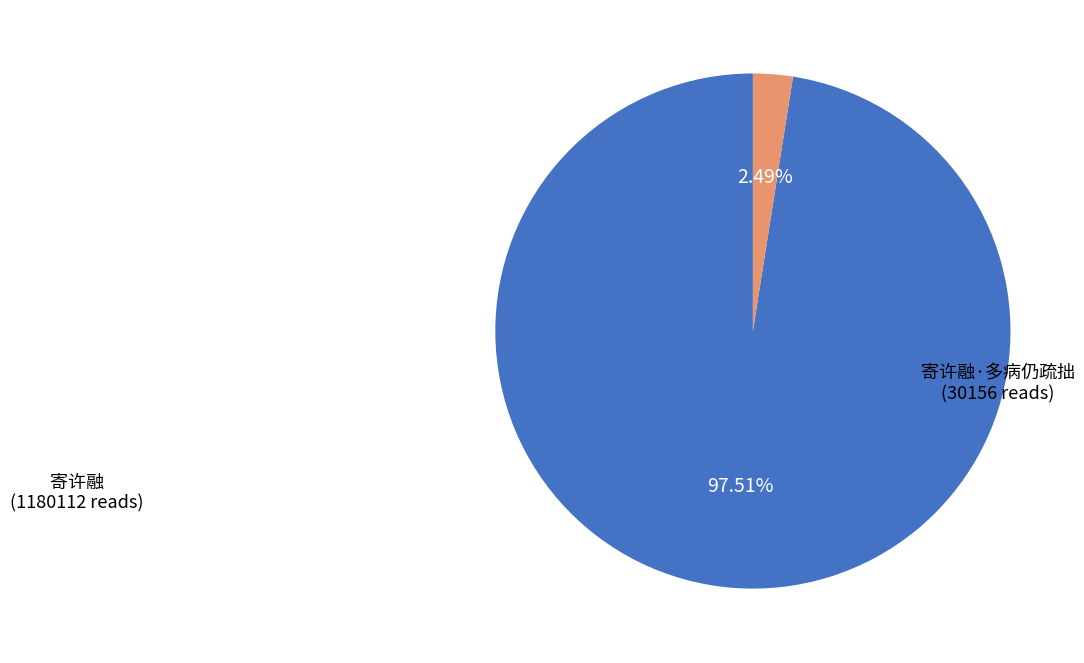

Does 寄许融·多病仍疏拙 account for over 50% of the chart?

No